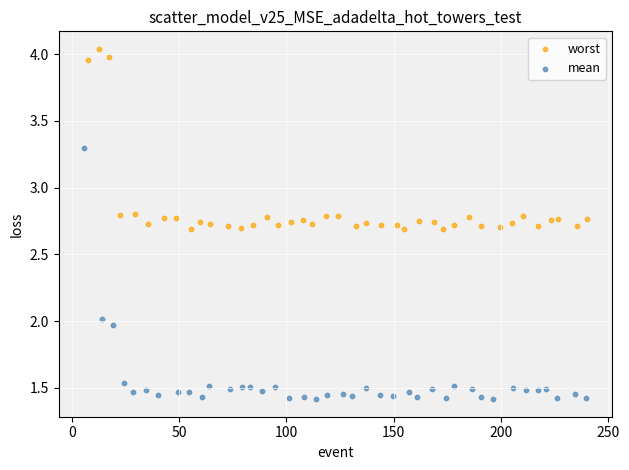

Which series contains the lowest Y value?

mean